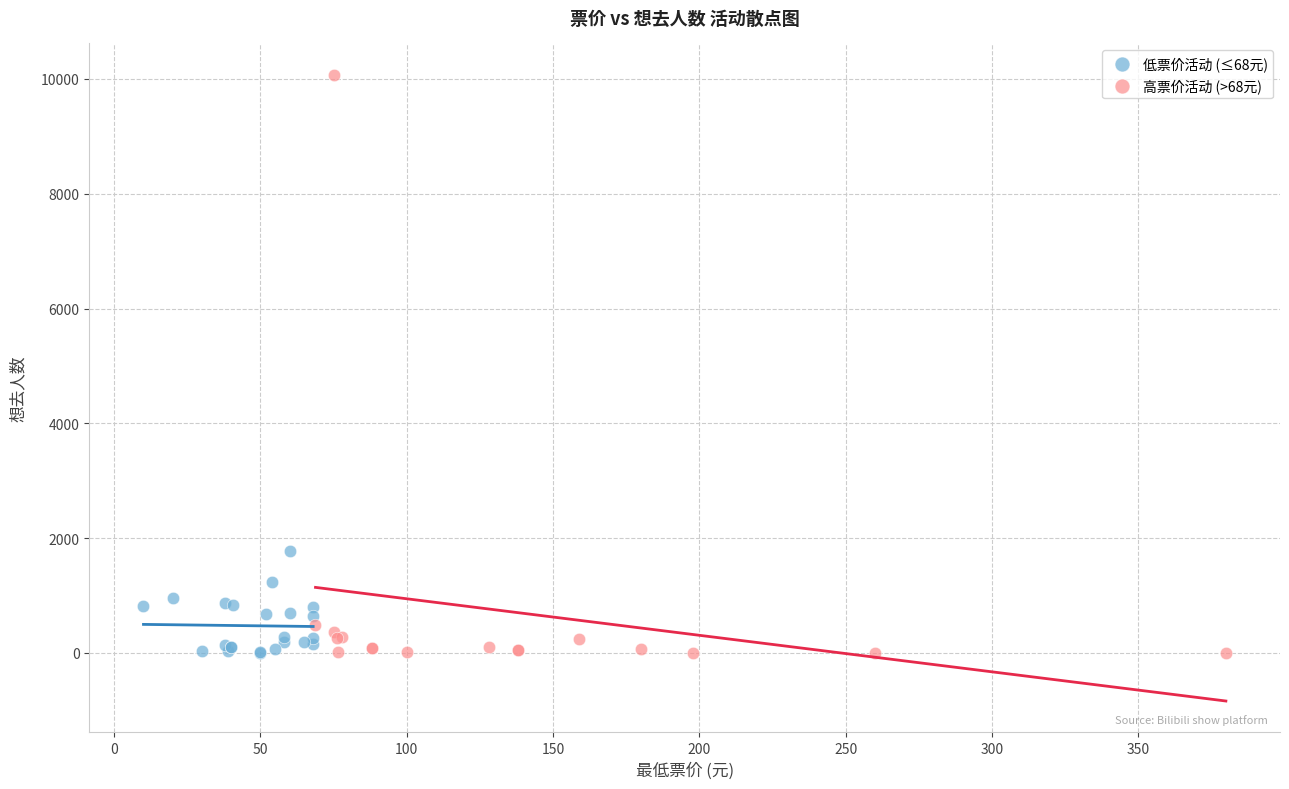

Which series has the widest spread of Y values?

高票价活动 (>68元)